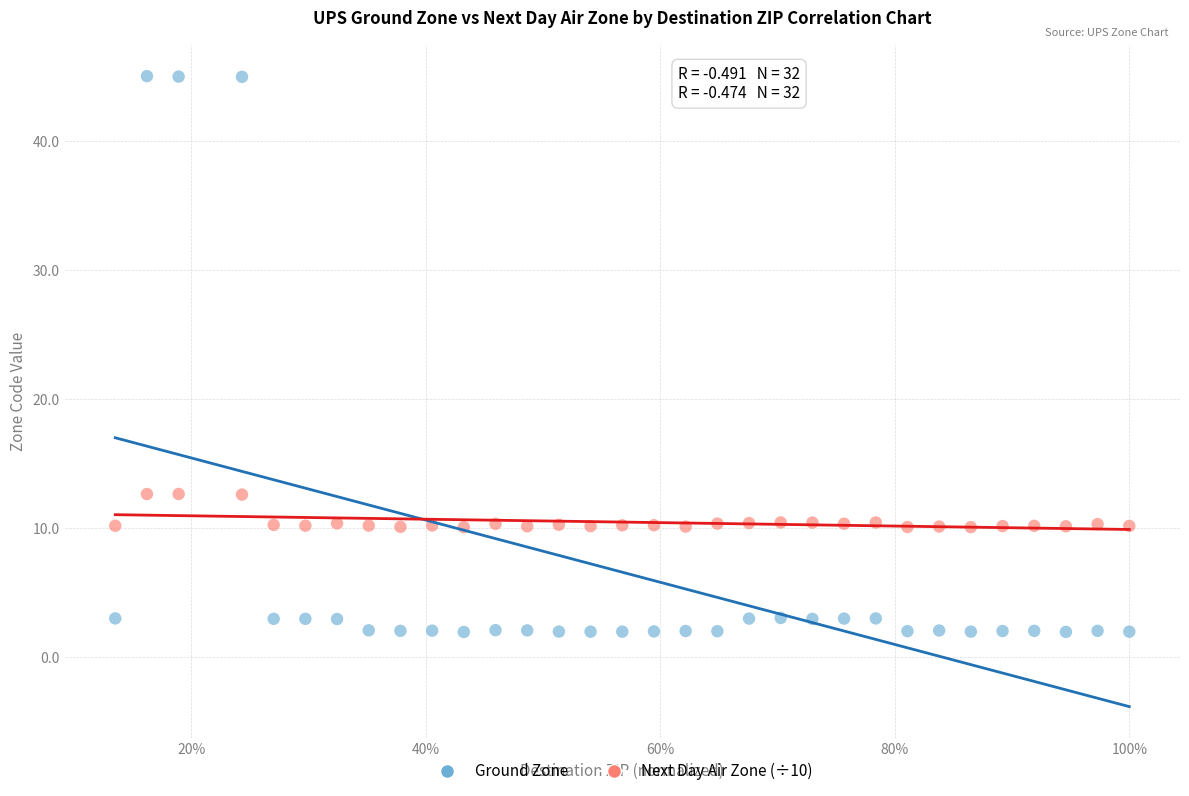

Across all data points, what is the range of X values (max minus min)?

0.9